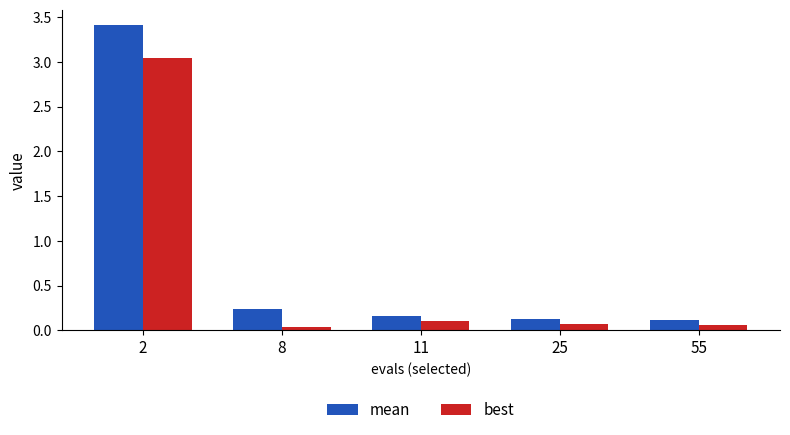

Is it true that mean equals 0.3 at 11?

False